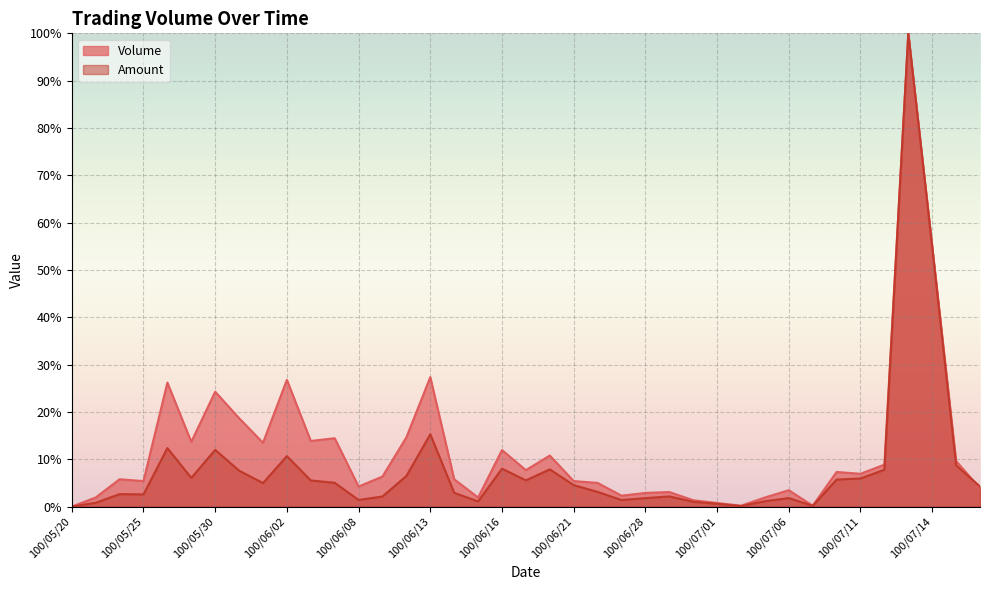

Which has a higher value, 100/07/07 or 100/07/14?

100/07/14